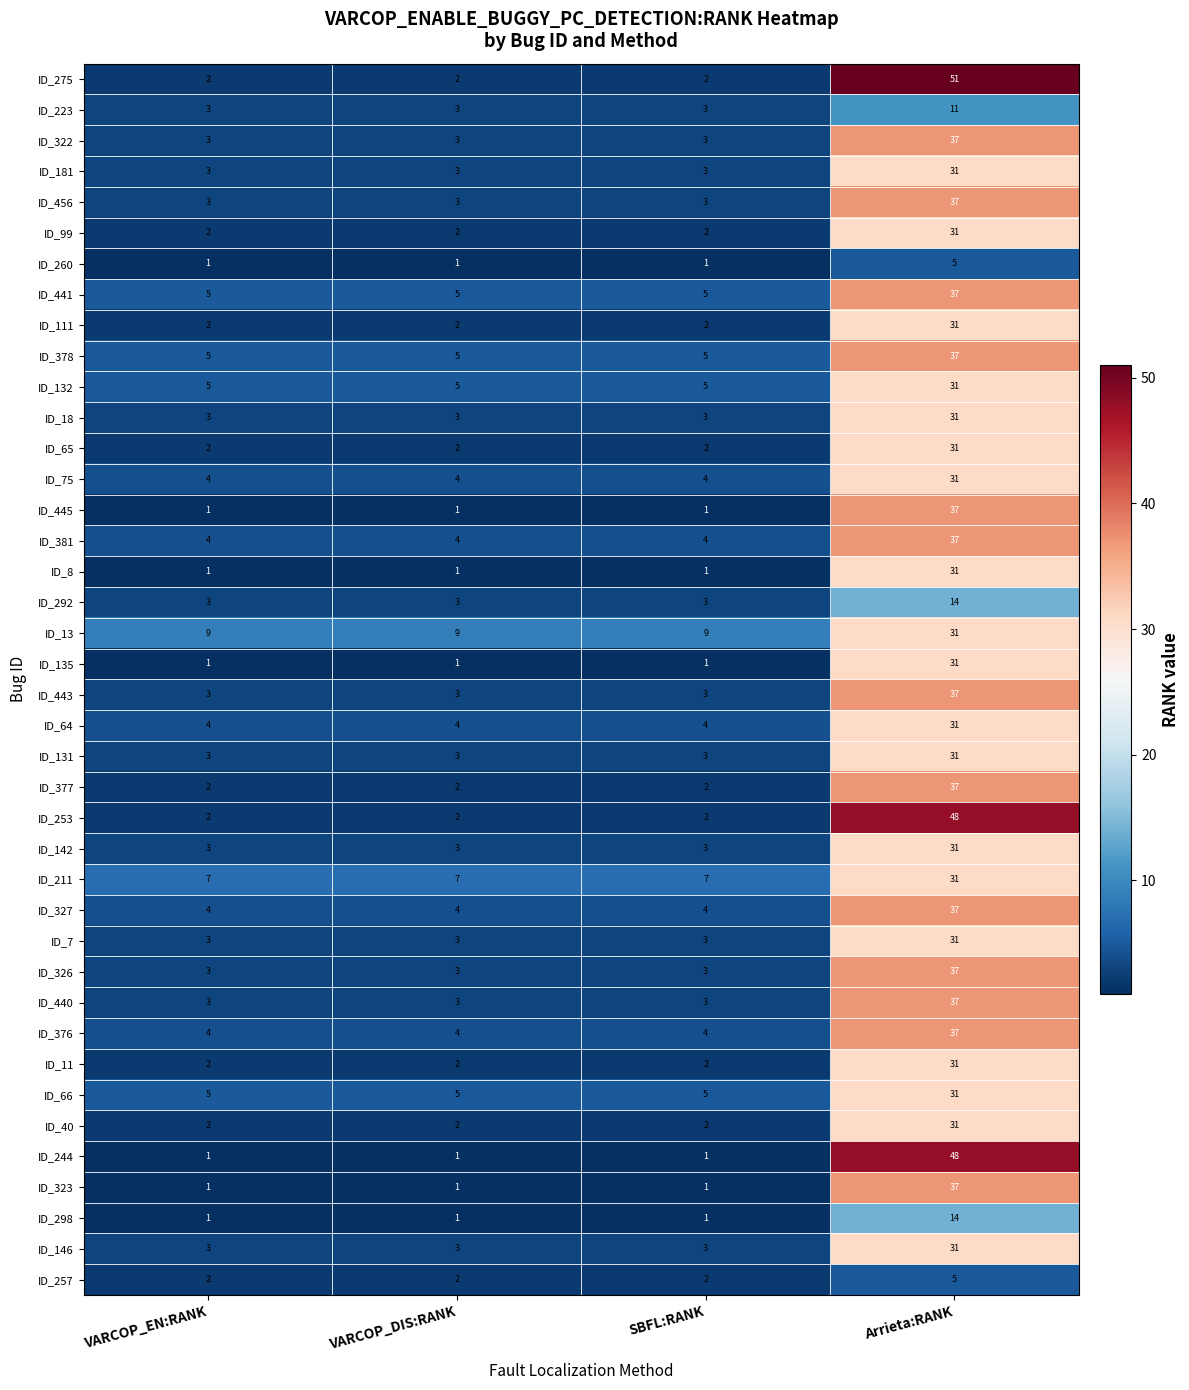

What is the average value of the ID_131 series?

10